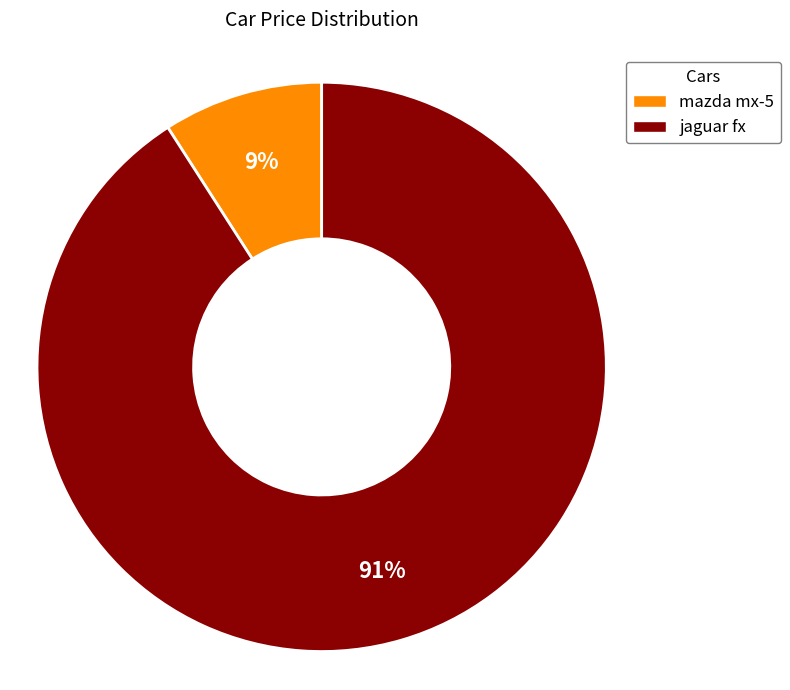

To the nearest percent, what is the difference between the largest and smallest slice percentages?

82%